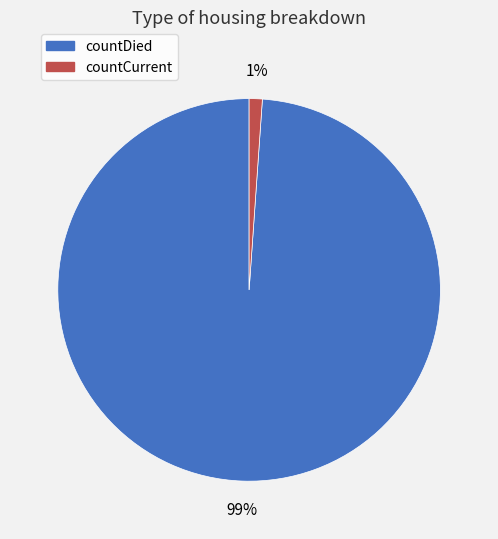

The countDied slice represents 99% of the pie. True or false?

True